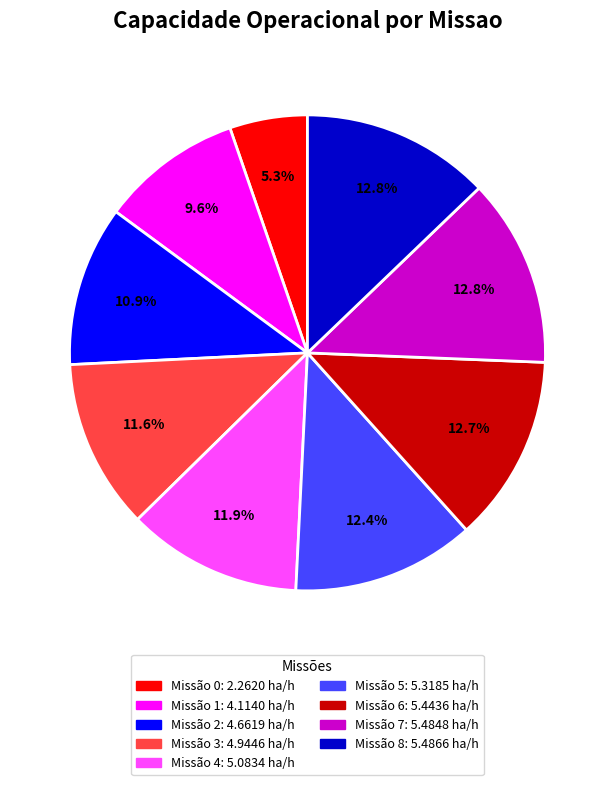

Does any single category account for the majority?

No